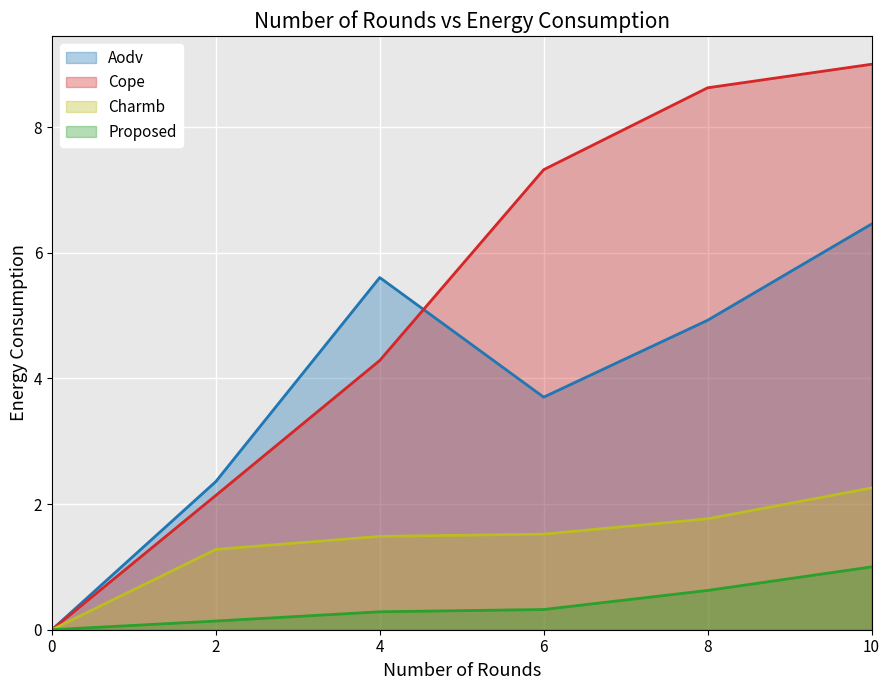

How many data points in Cope are less than 7?

3